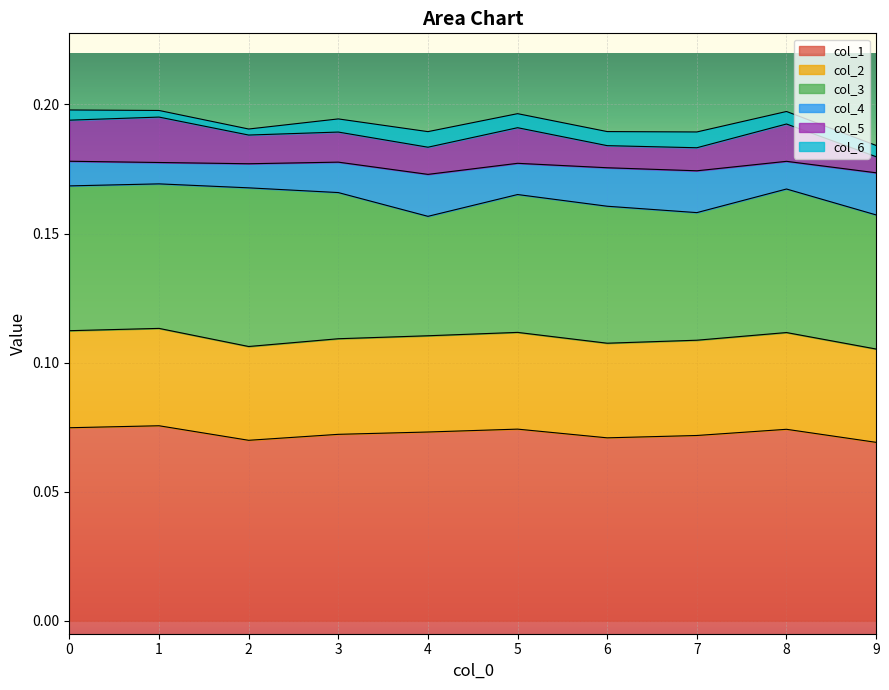

True or false: col_2 and col_4 cross at least once.

False